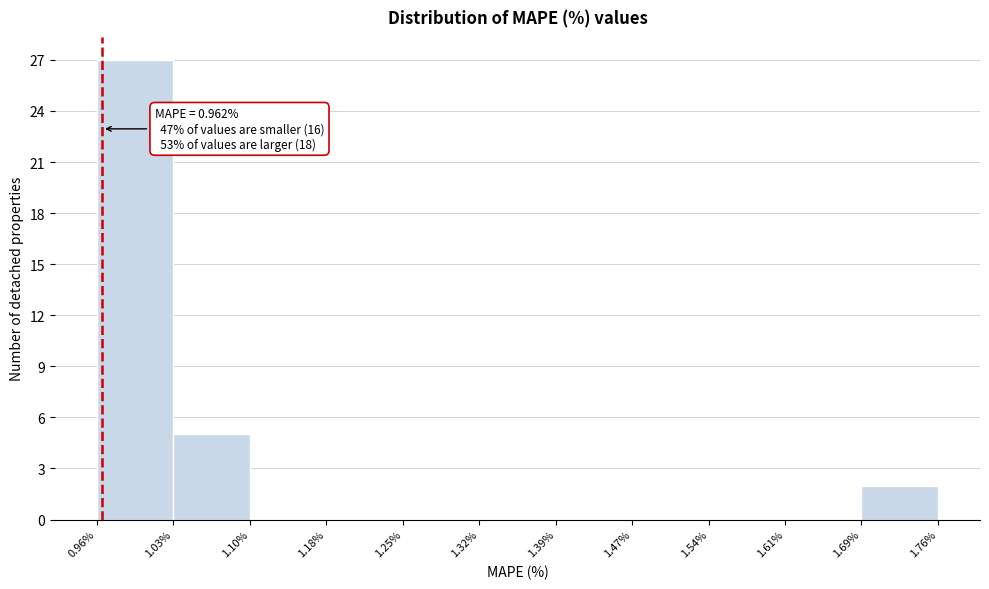

Over which range of the x-axis is the bar tallest?

0.96% to 1.03%